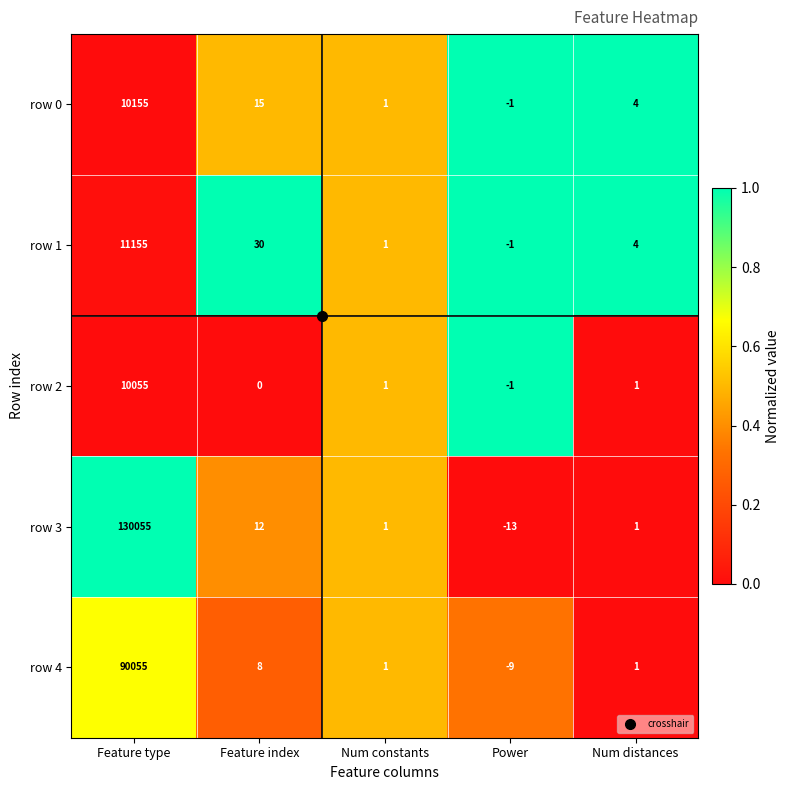

At which category is the sum across all series the highest?

Feature type